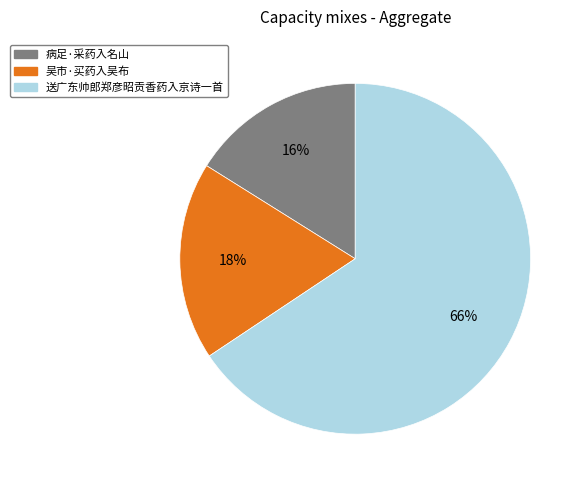

The 送广东帅郎郑彦昭贡香药入京诗一首 slice represents 74% of the pie. True or false?

False